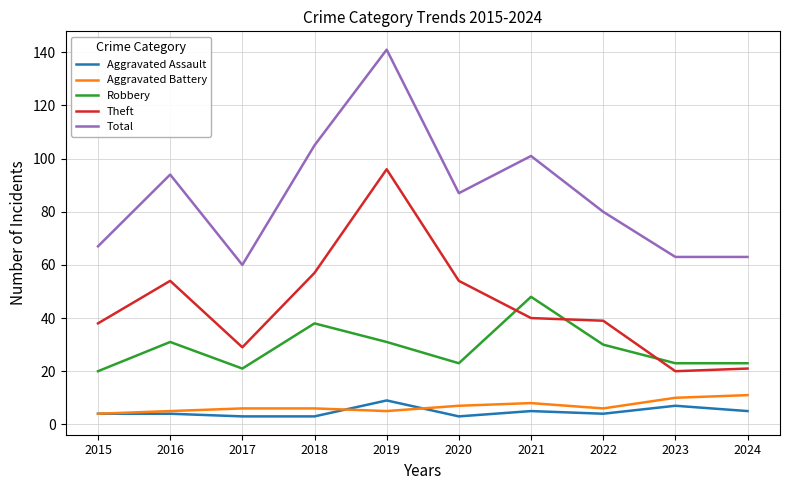

Which series has the largest total across all categories?

Total